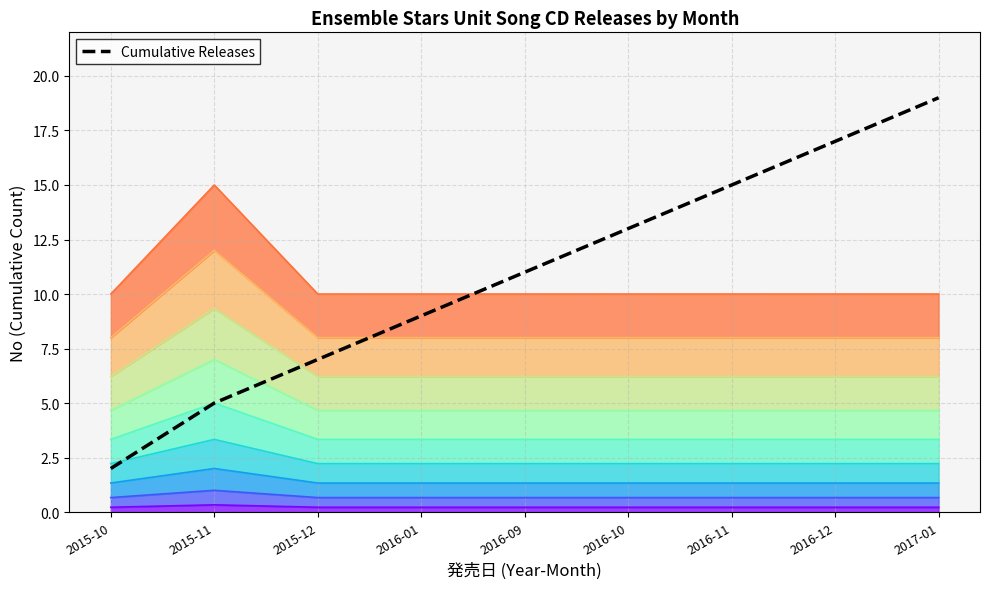

What is the greatest value displayed?

19